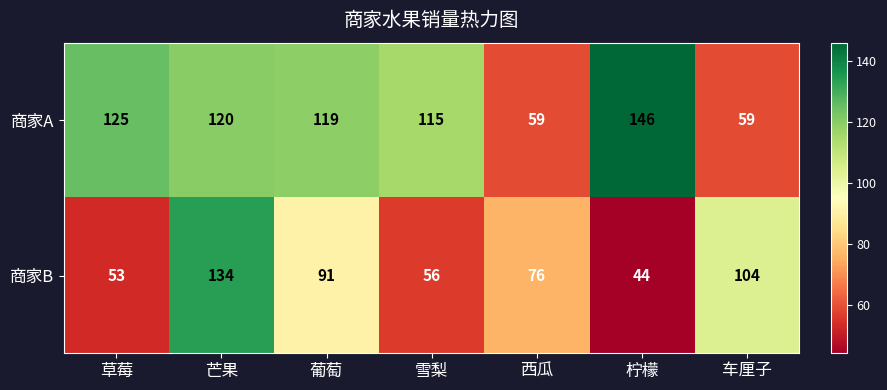

List the series in order of their overall mean, highest first.

商家A, 商家B